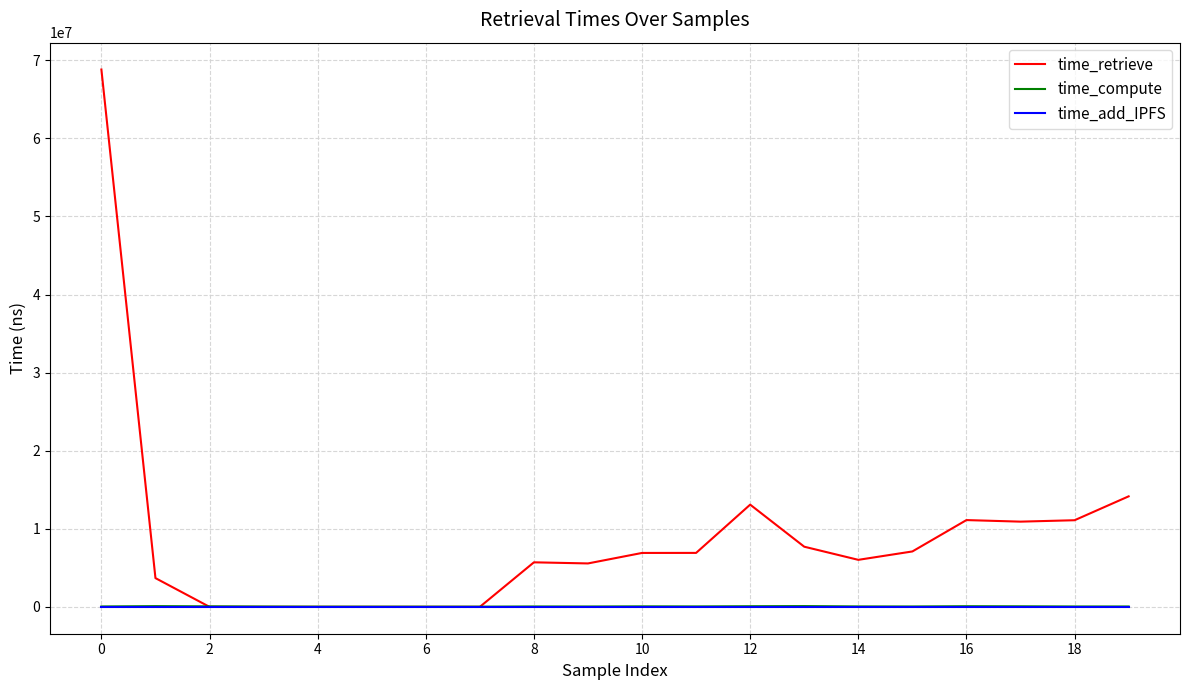

What is the greatest value displayed?

68815596